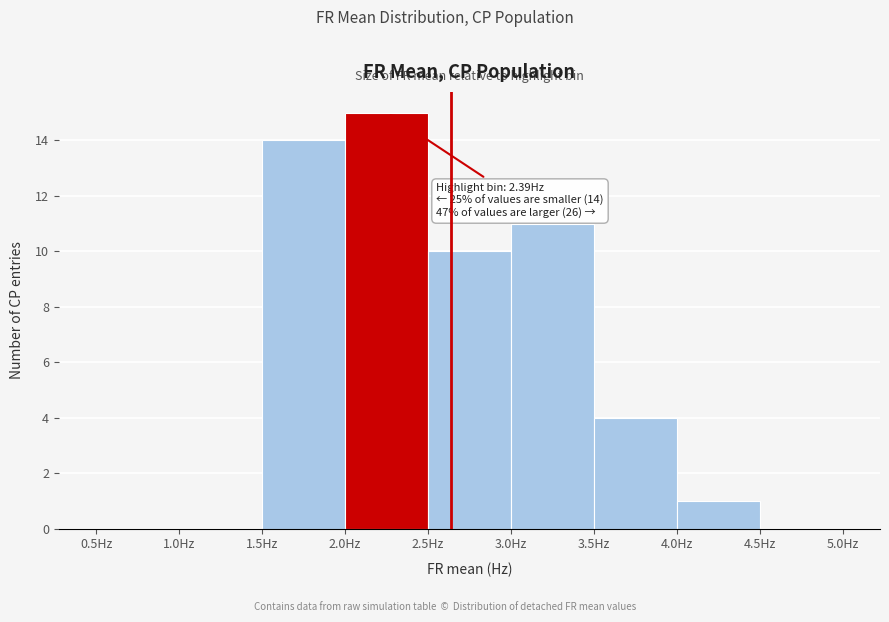

Over which range of the x-axis is the bar tallest?

2.0 to 2.5